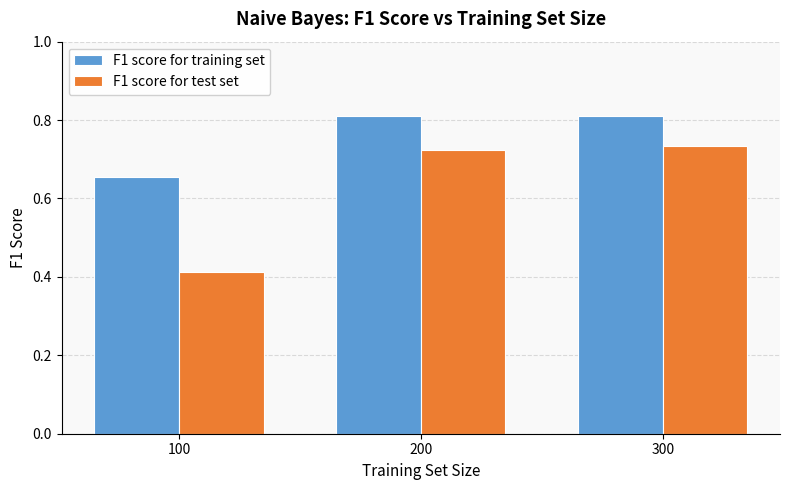

How many F1 score for test set values are between 0 and 1?

3